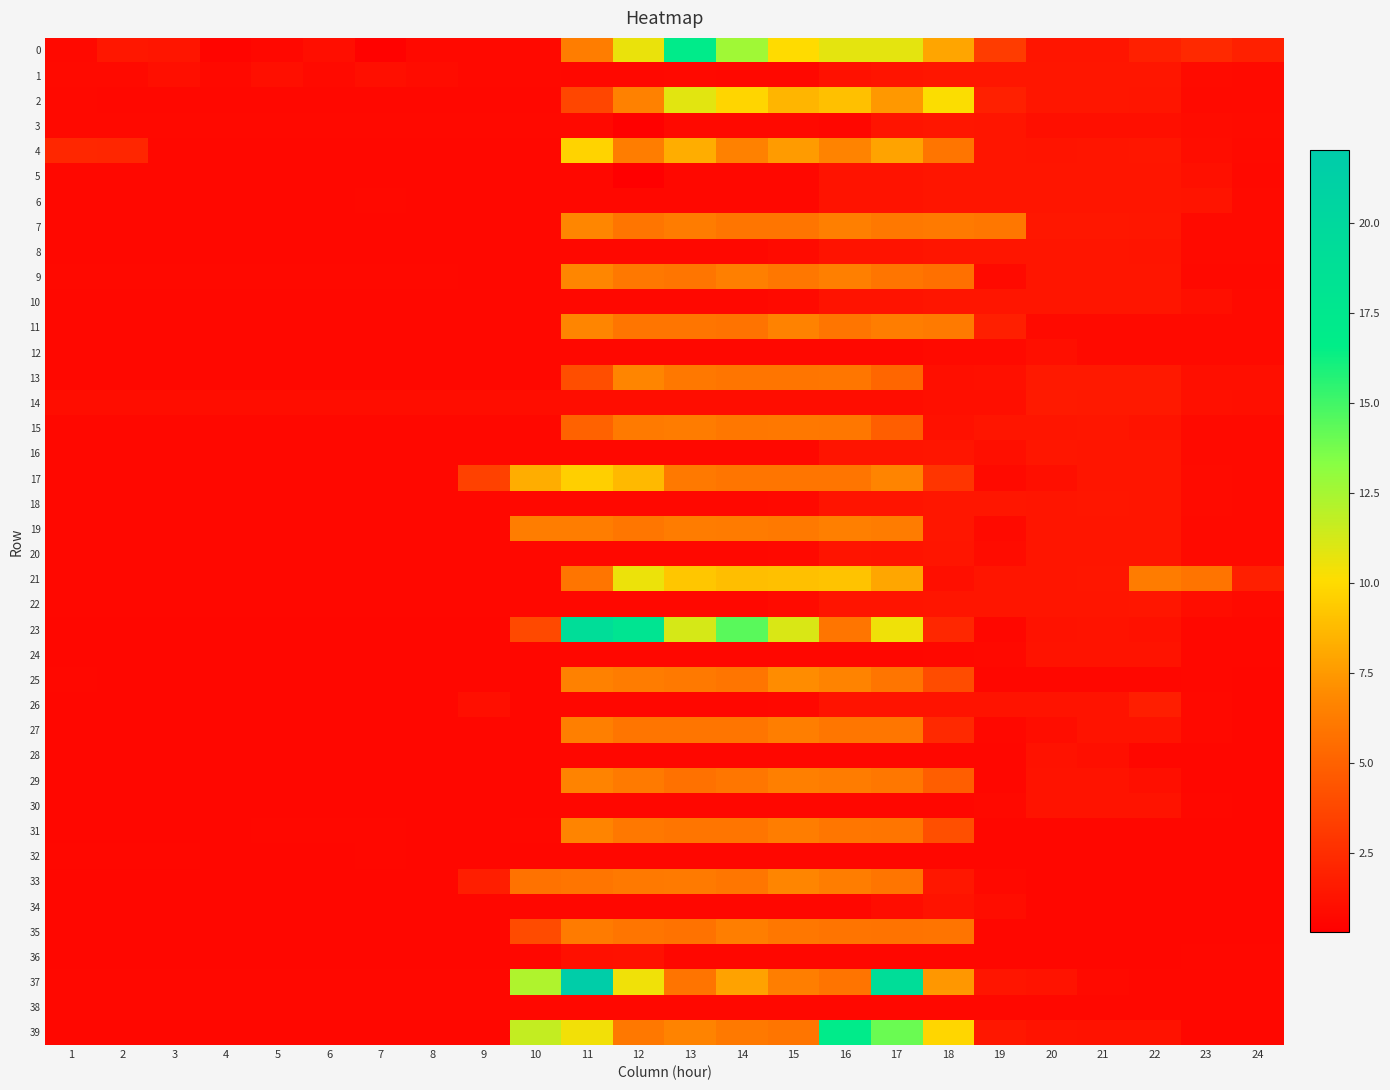

Reading right to left, what are all the values shown in this chart?

0: 24=1.9	23=2.3	22=1.9	21=1.4	20=1.4	19=3.2	18=7.9	17=10.8	16=10.8	15=10.0	14=12.6	13=16.9	12=10.6	11=6.3	10=0.8	9=0.8	8=0.8	7=0.4	6=1.0	5=0.8	4=0.6	3=1.4	2=1.5	1=0.8
1: 24=0.8	23=0.9	22=1.4	21=1.4	20=1.4	19=1.4	18=1.4	17=1.3	16=1.2	15=0.8	14=0.8	13=0.8	12=0.8	11=0.8	10=0.8	9=0.8	8=0.9	7=1.0	6=0.8	5=1.0	4=0.8	3=1.0	2=0.8	1=0.8
2: 24=0.8	23=0.8	22=1.3	21=1.4	20=1.4	19=1.9	18=10.1	17=7.5	16=9.0	15=8.5	14=9.8	13=10.8	12=6.5	11=3.7	10=0.7	9=0.7	8=0.8	7=0.7	6=0.7	5=0.8	4=0.8	3=0.7	2=0.7	1=0.8
3: 24=0.9	23=0.9	22=1.0	21=1.0	20=1.0	19=1.4	18=1.4	17=1.3	16=0.7	15=0.8	14=0.8	13=0.8	12=0.4	11=0.8	10=0.8	9=0.8	8=0.8	7=0.8	6=0.8	5=0.8	4=0.8	3=0.8	2=0.8	1=0.8
4: 24=0.8	23=1.0	22=1.4	21=1.3	20=1.3	19=1.3	18=5.9	17=7.8	16=6.6	15=7.6	14=6.5	13=8.3	12=6.4	11=9.7	10=0.7	9=0.7	8=0.7	7=0.7	6=0.7	5=0.8	4=0.7	3=0.7	2=2.1	1=2.2
5: 24=0.8	23=1.1	22=1.3	21=1.3	20=1.3	19=1.3	18=1.3	17=1.3	16=1.2	15=0.7	14=0.7	13=0.7	12=0.4	11=0.7	10=0.7	9=0.7	8=0.7	7=0.7	6=0.7	5=0.7	4=0.8	3=0.7	2=0.8	1=0.7
6: 24=0.8	23=1.3	22=1.4	21=1.3	20=1.3	19=1.3	18=1.3	17=1.3	16=1.3	15=0.7	14=0.7	13=0.7	12=0.8	11=0.8	10=0.7	9=0.7	8=0.7	7=0.8	6=0.7	5=0.7	4=0.7	3=0.7	2=0.7	1=0.7
7: 24=0.8	23=0.8	22=1.4	21=1.4	20=1.4	19=6.1	18=6.2	17=6.1	16=6.4	15=6.0	14=5.9	13=6.3	12=5.9	11=6.8	10=0.7	9=0.7	8=0.7	7=0.7	6=0.7	5=0.7	4=0.7	3=0.7	2=0.7	1=0.7
8: 24=0.8	23=0.8	22=1.3	21=1.3	20=1.3	19=1.3	18=1.3	17=1.3	16=1.3	15=0.9	14=0.7	13=0.7	12=0.7	11=0.7	10=0.7	9=0.7	8=0.7	7=0.7	6=0.7	5=0.7	4=0.7	3=0.7	2=0.7	1=0.7
9: 24=0.8	23=0.8	22=1.3	21=1.3	20=1.3	19=0.8	18=5.7	17=6.0	16=6.4	15=6.0	14=6.4	13=6.0	12=6.1	11=6.8	10=0.7	9=0.7	8=0.8	7=0.8	6=0.8	5=0.8	4=0.8	3=0.8	2=0.8	1=0.8
10: 24=0.8	23=1.0	22=1.3	21=1.3	20=1.3	19=1.3	18=1.3	17=1.3	16=1.3	15=0.8	14=0.7	13=0.7	12=0.7	11=0.7	10=0.7	9=0.7	8=0.7	7=0.7	6=0.7	5=0.7	4=0.7	3=0.7	2=0.7	1=0.7
11: 24=0.8	23=0.8	22=0.8	21=0.8	20=0.8	19=1.8	18=6.2	17=6.3	16=5.9	15=6.6	14=5.8	13=5.9	12=5.9	11=6.7	10=0.7	9=0.7	8=0.7	7=0.7	6=0.7	5=0.7	4=0.7	3=0.7	2=0.7	1=0.7
12: 24=0.8	23=0.8	22=0.8	21=0.8	20=1.1	19=0.8	18=0.8	17=0.7	16=0.7	15=0.7	14=0.7	13=0.7	12=0.7	11=0.7	10=0.7	9=0.7	8=0.7	7=0.7	6=0.7	5=0.7	4=0.7	3=0.7	2=0.7	1=0.7
13: 24=1.0	23=1.0	22=1.5	21=1.6	20=1.6	19=1.1	18=1.0	17=5.3	16=6.0	15=6.0	14=5.9	13=6.1	12=6.7	11=4.1	10=0.7	9=0.7	8=0.7	7=0.7	6=0.7	5=0.7	4=0.7	3=0.7	2=0.7	1=0.7
14: 24=1.0	23=1.1	22=1.6	21=1.6	20=1.6	19=1.1	18=1.0	17=1.0	16=1.0	15=1.0	14=1.0	13=1.0	12=1.0	11=1.0	10=1.0	9=1.0	8=1.0	7=1.0	6=1.0	5=1.0	4=1.0	3=1.0	2=1.0	1=1.0
15: 24=0.8	23=0.8	22=1.2	21=1.4	20=1.4	19=1.4	18=1.2	17=4.8	16=6.0	15=6.1	14=6.0	13=6.2	12=6.2	11=5.0	10=0.8	9=0.8	8=0.7	7=0.8	6=0.8	5=0.8	4=0.8	3=0.8	2=0.8	1=0.8
16: 24=0.8	23=0.8	22=1.3	21=1.4	20=1.4	19=1.0	18=1.4	17=1.3	16=1.3	15=0.8	14=0.8	13=0.8	12=0.8	11=0.8	10=0.8	9=0.8	8=0.8	7=0.8	6=0.8	5=0.8	4=0.8	3=0.8	2=0.8	1=0.8
17: 24=0.8	23=0.9	22=1.4	21=1.4	20=1.1	19=0.8	18=2.9	17=6.6	16=5.9	15=5.9	14=5.9	13=6.1	12=8.7	11=9.5	10=8.3	9=3.5	8=0.8	7=0.8	6=0.8	5=0.8	4=0.8	3=0.7	2=0.8	1=0.8
18: 24=0.8	23=0.9	22=1.4	21=1.4	20=1.4	19=1.4	18=1.4	17=1.3	16=1.3	15=0.8	14=0.8	13=0.8	12=0.8	11=0.8	10=0.8	9=0.8	8=0.8	7=0.8	6=0.8	5=0.8	4=0.8	3=0.8	2=0.8	1=0.8
19: 24=0.8	23=0.8	22=1.3	21=1.4	20=1.3	19=0.8	18=1.4	17=6.3	16=6.4	15=6.1	14=6.2	13=6.3	12=6.0	11=6.3	10=6.3	9=0.7	8=0.7	7=0.8	6=0.7	5=0.7	4=0.7	3=0.7	2=0.7	1=0.7
20: 24=0.8	23=0.8	22=1.3	21=1.3	20=1.3	19=0.9	18=1.3	17=1.3	16=1.3	15=0.8	14=0.7	13=0.7	12=0.7	11=0.7	10=0.7	9=0.7	8=0.7	7=0.7	6=0.7	5=0.7	4=0.7	3=0.7	2=0.7	1=0.7
21: 24=1.8	23=5.9	22=6.3	21=1.4	20=1.4	19=1.4	18=1.0	17=8.0	16=9.1	15=8.9	14=8.9	13=9.2	12=10.6	11=6.0	10=0.7	9=0.7	8=0.7	7=0.7	6=0.7	5=0.7	4=0.7	3=0.7	2=0.8	1=0.7
22: 24=0.8	23=1.0	22=1.4	21=1.4	20=1.3	19=1.3	18=1.3	17=1.3	16=1.3	15=0.9	14=0.7	13=0.7	12=0.7	11=0.7	10=0.8	9=0.7	8=0.7	7=0.7	6=0.7	5=0.7	4=0.8	3=0.7	2=0.8	1=0.7
23: 24=0.7	23=0.7	22=1.2	21=1.2	20=1.2	19=0.7	18=2.2	17=10.5	16=5.9	15=11.1	14=14.4	13=11.2	12=18.1	11=19.2	10=3.8	9=0.7	8=0.7	7=0.7	6=0.7	5=0.7	4=0.7	3=0.7	2=0.7	1=0.7
24: 24=0.7	23=0.7	22=1.3	21=1.2	20=1.2	19=0.8	18=0.7	17=0.7	16=0.7	15=0.7	14=0.7	13=0.7	12=0.7	11=0.7	10=0.7	9=0.7	8=0.7	7=0.7	6=0.7	5=0.7	4=0.7	3=0.7	2=0.7	1=0.7
25: 24=0.7	23=0.7	22=0.7	21=0.7	20=0.7	19=0.7	18=4.0	17=6.0	16=6.6	15=7.0	14=5.9	13=6.1	12=6.3	11=6.5	10=0.7	9=0.7	8=0.7	7=0.7	6=0.7	5=0.7	4=0.7	3=0.7	2=0.7	1=0.7
26: 24=0.7	23=0.8	22=1.8	21=1.3	20=1.3	19=1.2	18=1.3	17=1.2	16=1.2	15=0.8	14=0.7	13=0.7	12=0.7	11=0.7	10=0.7	9=1.1	8=0.7	7=0.7	6=0.7	5=0.7	4=0.7	3=0.7	2=0.7	1=0.7
27: 24=0.7	23=0.8	22=1.2	21=1.2	20=1.0	19=0.7	18=2.3	17=6.0	16=6.0	15=6.4	14=5.9	13=6.0	12=5.9	11=6.4	10=0.7	9=0.7	8=0.7	7=0.7	6=0.7	5=0.7	4=0.7	3=0.7	2=0.7	1=0.7
28: 24=0.7	23=0.7	22=0.7	21=1.1	20=1.2	19=0.7	18=0.7	17=0.7	16=0.7	15=0.7	14=0.7	13=0.7	12=0.7	11=0.7	10=0.7	9=0.7	8=0.7	7=0.7	6=0.7	5=0.7	4=0.7	3=0.7	2=0.7	1=0.7
29: 24=0.7	23=0.7	22=1.0	21=1.2	20=1.2	19=0.7	18=4.8	17=6.0	16=6.2	15=6.4	14=6.0	13=5.8	12=6.2	11=6.6	10=0.7	9=0.7	8=0.7	7=0.7	6=0.7	5=0.7	4=0.7	3=0.7	2=0.7	1=0.7
30: 24=0.7	23=0.8	22=1.2	21=1.3	20=1.2	19=0.8	18=0.7	17=0.7	16=0.7	15=0.7	14=0.7	13=0.7	12=0.7	11=0.7	10=0.7	9=0.7	8=0.7	7=0.7	6=0.7	5=0.7	4=0.7	3=0.7	2=0.7	1=0.7
31: 24=0.7	23=0.7	22=0.7	21=0.7	20=0.7	19=0.7	18=4.1	17=5.9	16=6.0	15=6.3	14=5.9	13=6.0	12=6.1	11=6.7	10=0.7	9=0.7	8=0.7	7=0.7	6=0.7	5=0.7	4=0.7	3=0.7	2=0.7	1=0.7
32: 24=0.7	23=0.7	22=0.7	21=0.7	20=0.7	19=0.7	18=0.7	17=0.7	16=0.7	15=0.7	14=0.7	13=0.7	12=0.7	11=0.7	10=0.7	9=0.7	8=0.7	7=0.7	6=0.7	5=0.7	4=0.7	3=0.7	2=0.7	1=0.7
33: 24=0.7	23=0.7	22=0.7	21=0.7	20=0.7	19=0.8	18=1.5	17=6.0	16=6.3	15=6.7	14=6.0	13=6.2	12=6.1	11=6.0	10=5.8	9=1.8	8=0.7	7=0.7	6=0.7	5=0.7	4=0.7	3=0.7	2=0.7	1=0.7
34: 24=0.7	23=0.7	22=0.7	21=0.7	20=0.7	19=1.0	18=1.2	17=0.9	16=0.7	15=0.7	14=0.7	13=0.7	12=0.7	11=0.7	10=0.7	9=0.7	8=0.7	7=0.7	6=0.7	5=0.7	4=0.7	3=0.7	2=0.7	1=0.7
35: 24=0.7	23=0.7	22=0.7	21=0.7	20=0.7	19=0.7	18=5.9	17=5.8	16=5.9	15=6.0	14=6.4	13=5.8	12=5.9	11=6.2	10=3.9	9=0.7	8=0.7	7=0.7	6=0.7	5=0.7	4=0.7	3=0.7	2=0.7	1=0.7
36: 24=0.7	23=0.7	22=0.7	21=0.7	20=0.7	19=0.7	18=0.7	17=0.7	16=0.7	15=0.7	14=0.7	13=0.7	12=1.2	11=1.1	10=0.7	9=0.7	8=0.7	7=0.7	6=0.7	5=0.7	4=0.7	3=0.7	2=0.7	1=0.7
37: 24=0.8	23=0.8	22=0.8	21=0.8	20=1.3	19=1.3	18=7.4	17=19.2	16=5.9	15=6.4	14=7.8	13=5.9	12=10.4	11=21.8	10=12.2	9=0.7	8=0.7	7=0.7	6=0.7	5=0.7	4=0.7	3=0.7	2=0.7	1=0.7
38: 24=0.8	23=0.8	22=0.8	21=0.8	20=0.8	19=0.7	18=0.8	17=0.7	16=0.7	15=0.7	14=0.7	13=0.7	12=0.7	11=0.7	10=0.7	9=0.7	8=0.7	7=0.7	6=0.7	5=0.7	4=0.7	3=0.7	2=0.7	1=0.7
39: 24=0.7	23=0.7	22=1.2	21=1.2	20=1.2	19=1.4	18=9.8	17=14.0	16=17.0	15=5.9	14=6.1	13=6.6	12=6.1	11=10.4	10=11.7	9=0.7	8=0.7	7=0.7	6=0.7	5=0.7	4=0.7	3=0.7	2=0.7	1=0.7